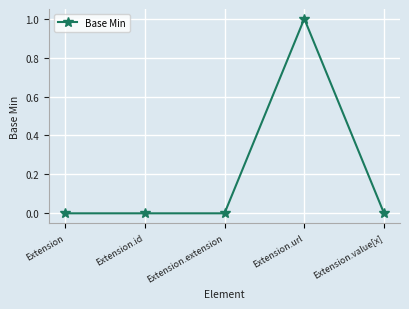

How many data points does each series have?

5